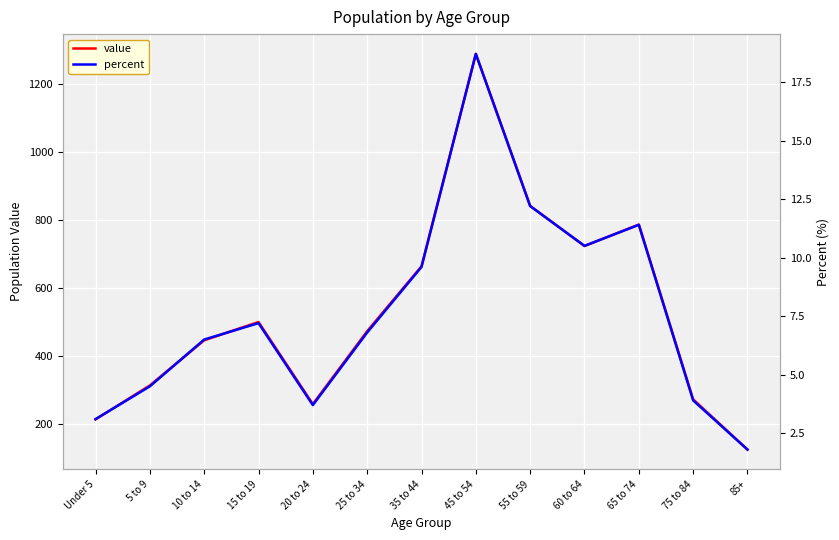

What is the label of the 3rd point from the left?

10 to 14